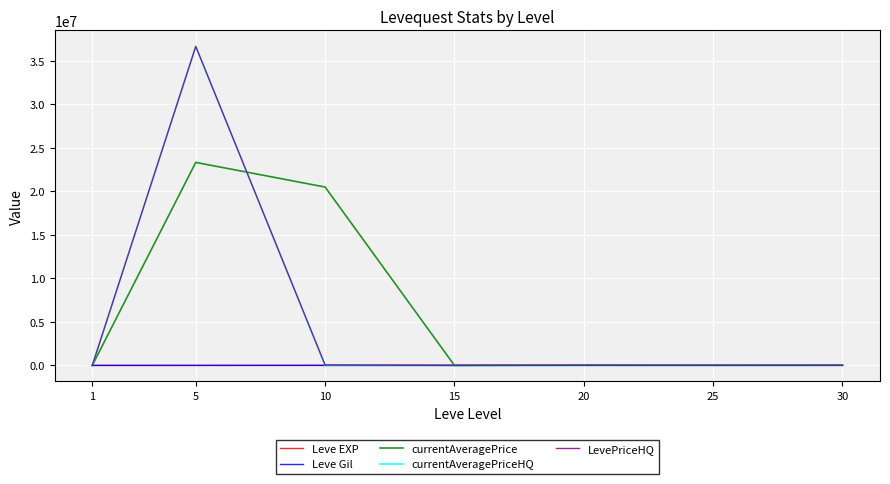

Is the value of currentAveragePrice at 10 greater than the value of LevePriceHQ at 20?

Yes